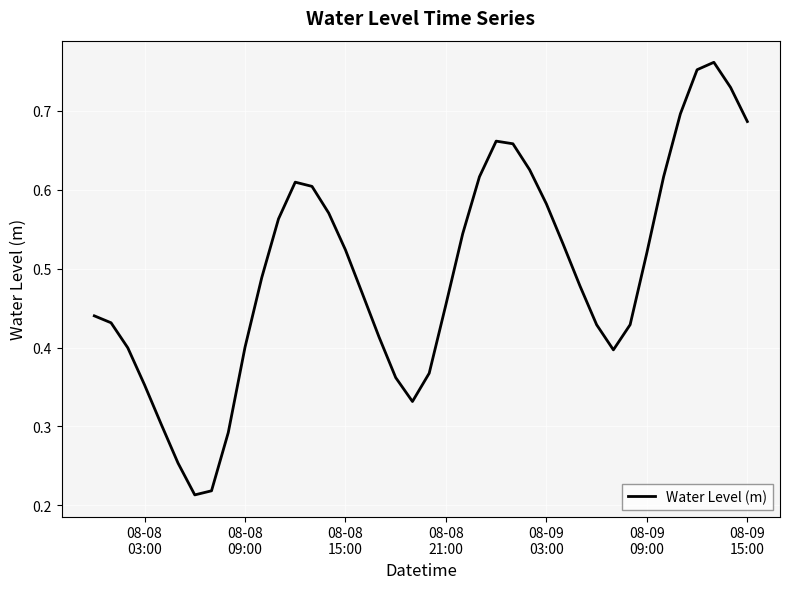

What is the smallest value displayed?

0.2